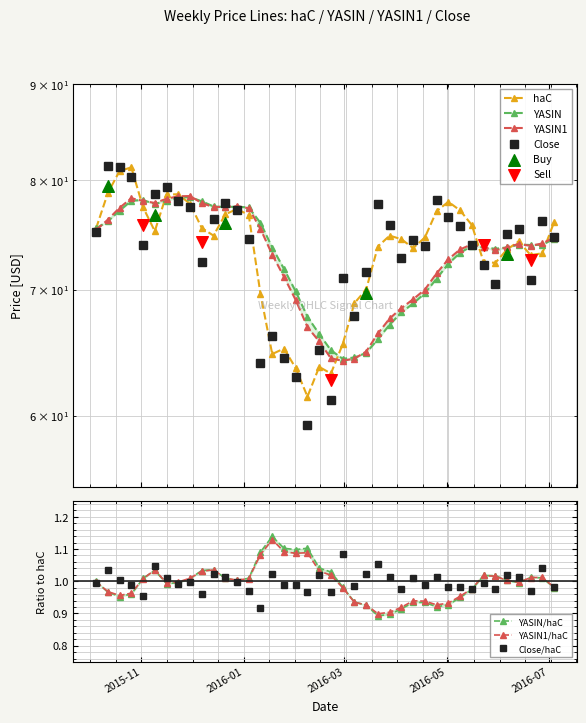

At how many categories does at least one series exceed 74?

28